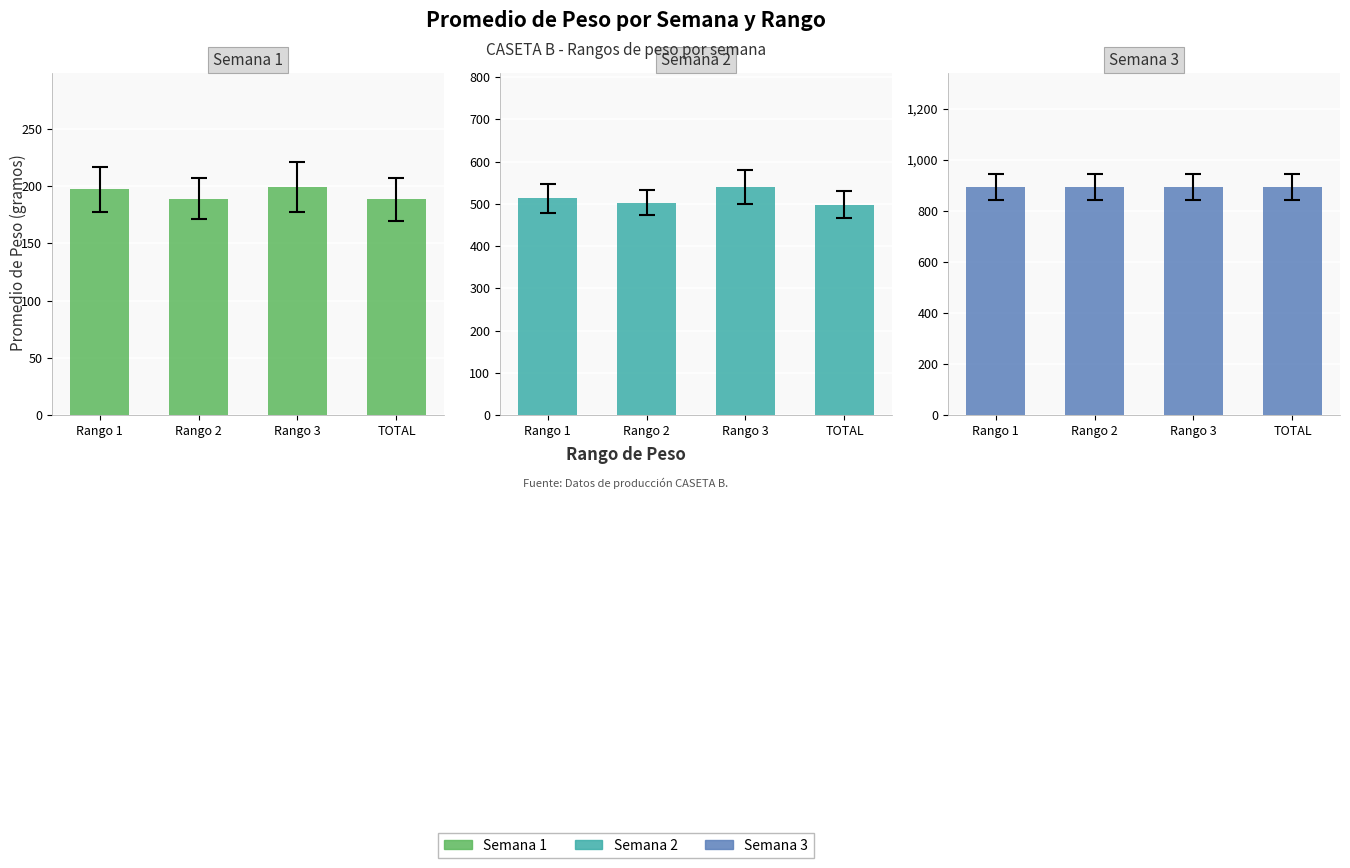

Rank the categories by Semana 3 value from lowest to highest.

Rango 1, Rango 2, Rango 3, TOTAL